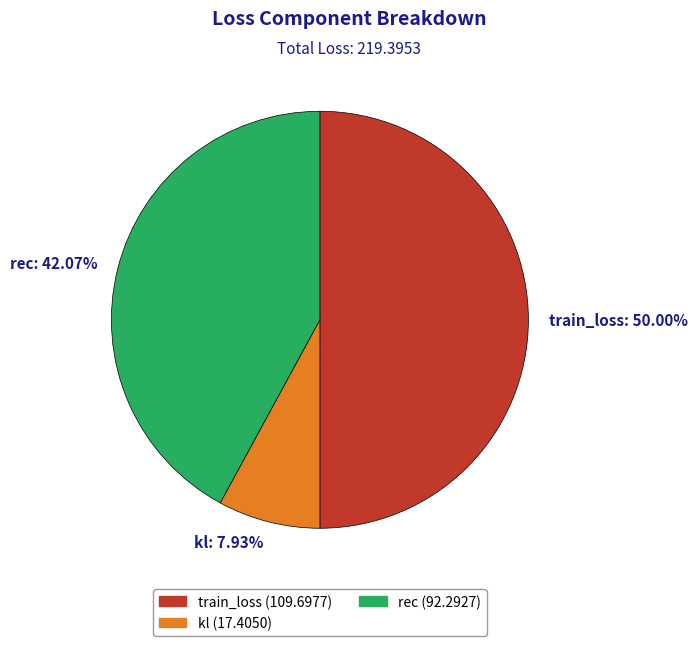

To the nearest percent, what portion does kl represent?

8%